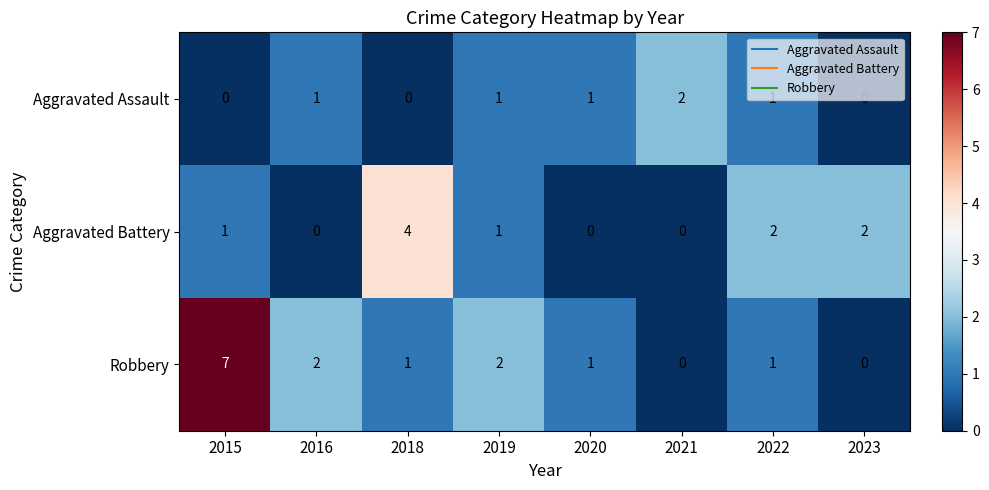

Rank the series by their average value, from lowest to highest.

Aggravated Assault, Aggravated Battery, Robbery